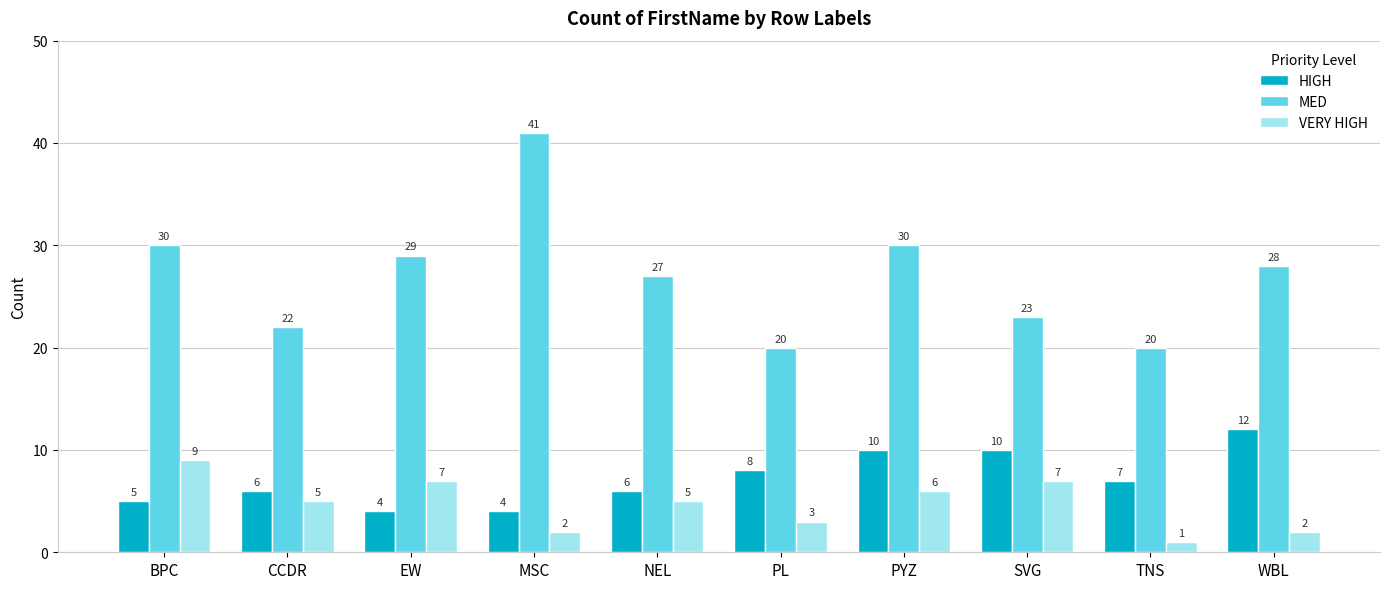

True or false: HIGH has a value of 8 at WBL.

False